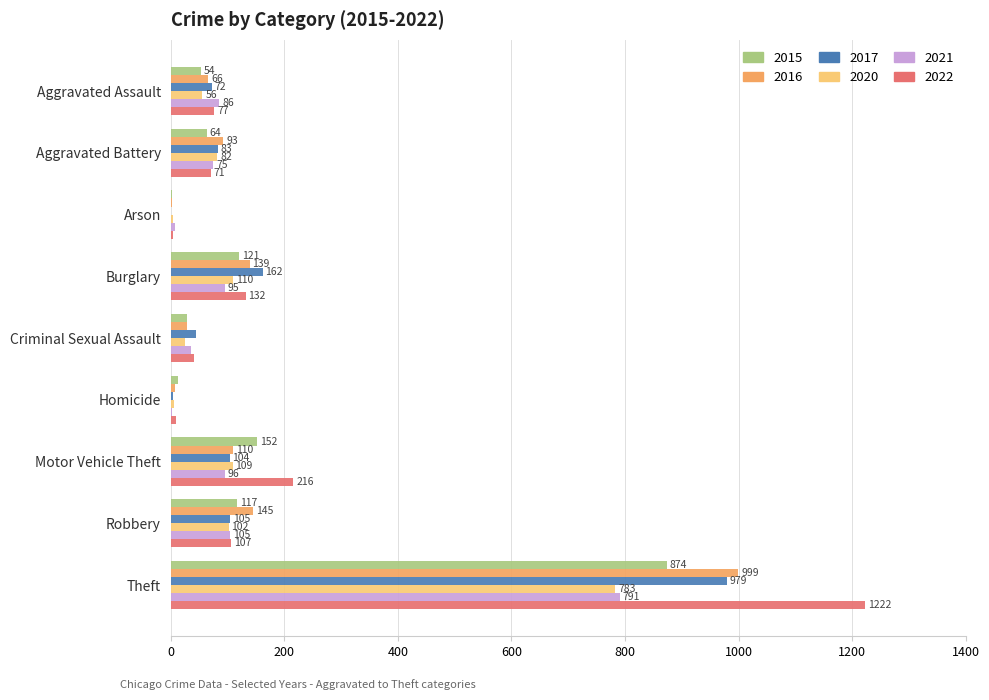

What is the approximate value of 2017 at Theft, to the nearest 100?

1000